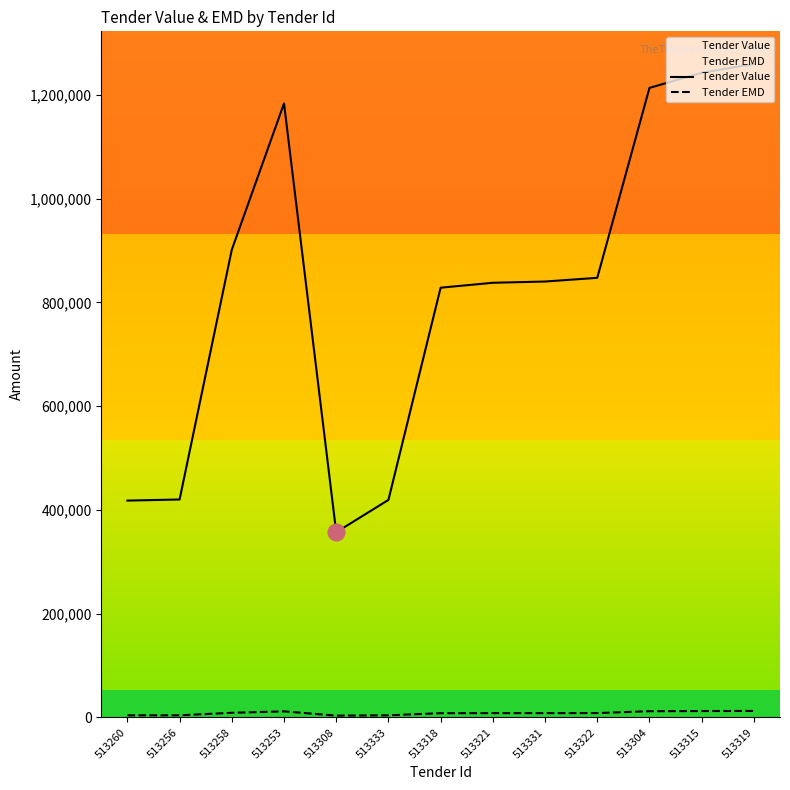

Is it true that Tender EMD equals 12425 at 513315?

True